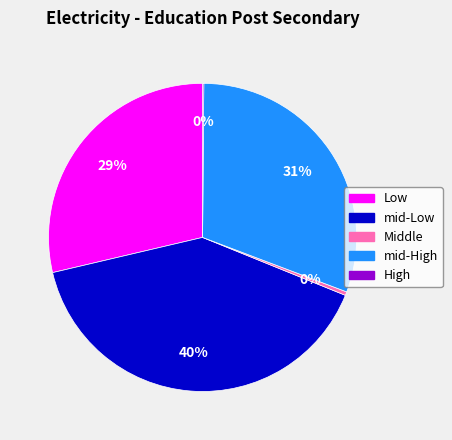

Which slice is the largest?

mid-Low